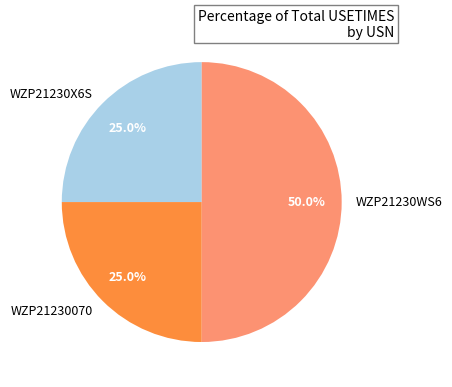

Combined, what portion of the pie is WZP21230070 and WZP21230X6S?

50.0%